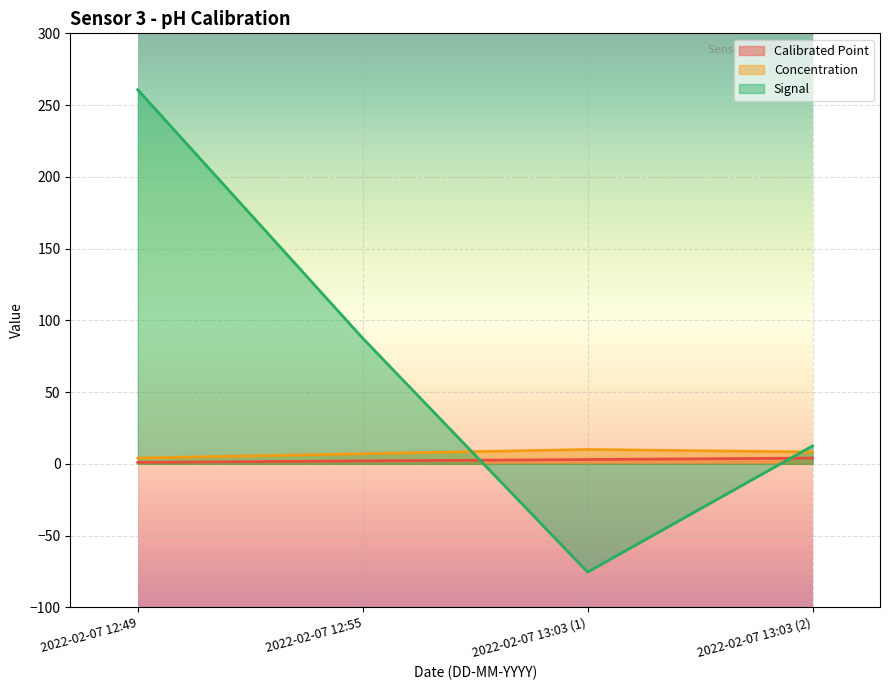

How many distinct data groups are displayed?

3